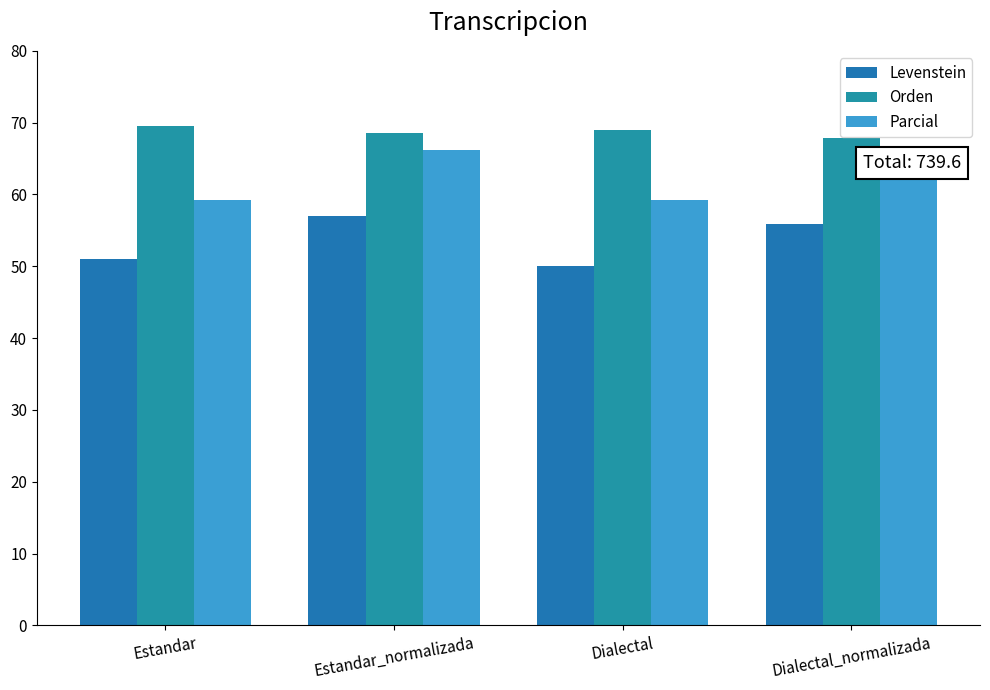

At which category is the sum across all series the highest?

Estandar_normalizada